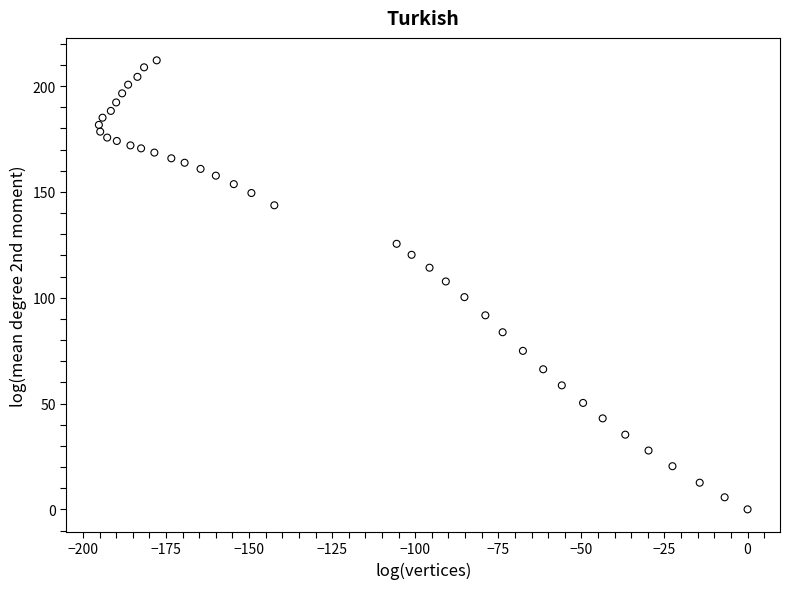

What is the range of X values (max minus min)?

195.2